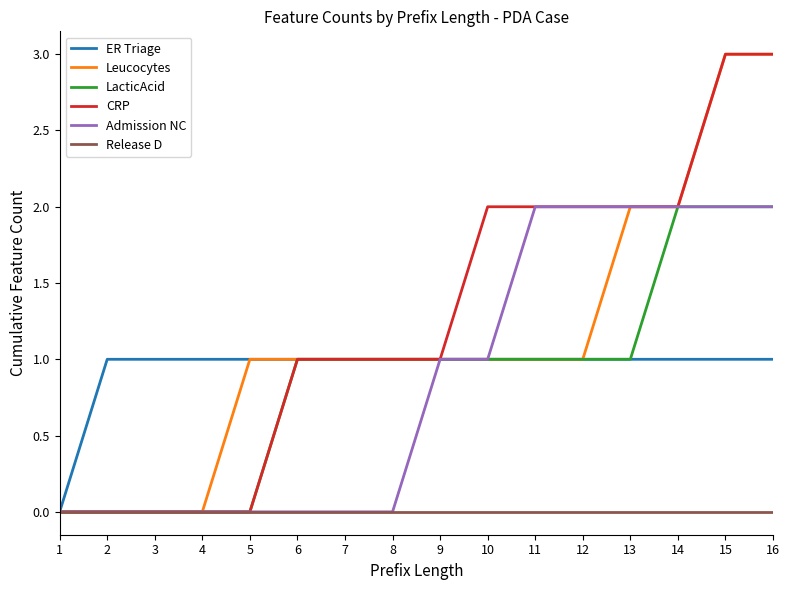

What is the difference between the maximum and minimum values in the Leucocytes series?

3